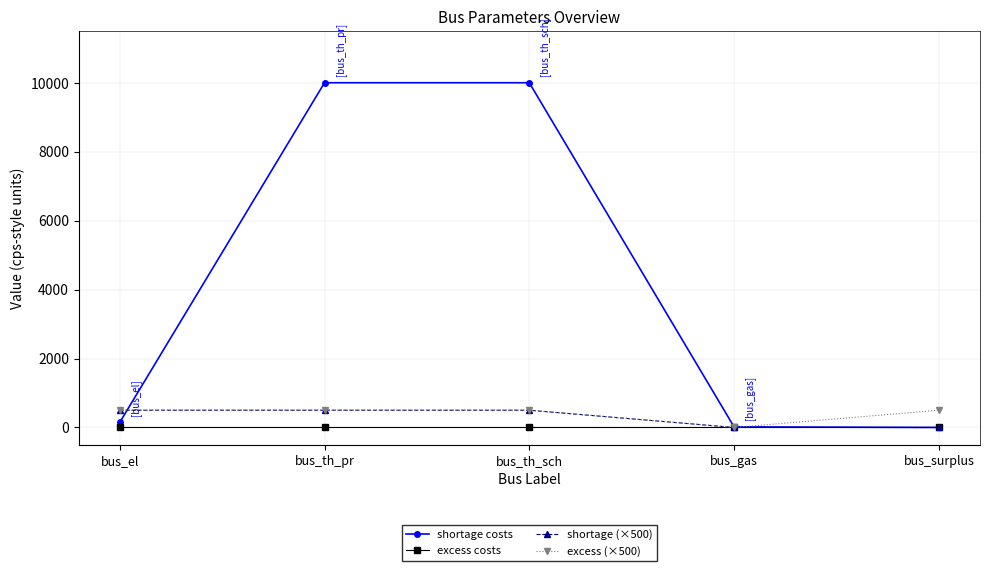

What is the label of the 4th point from the left?

bus_gas